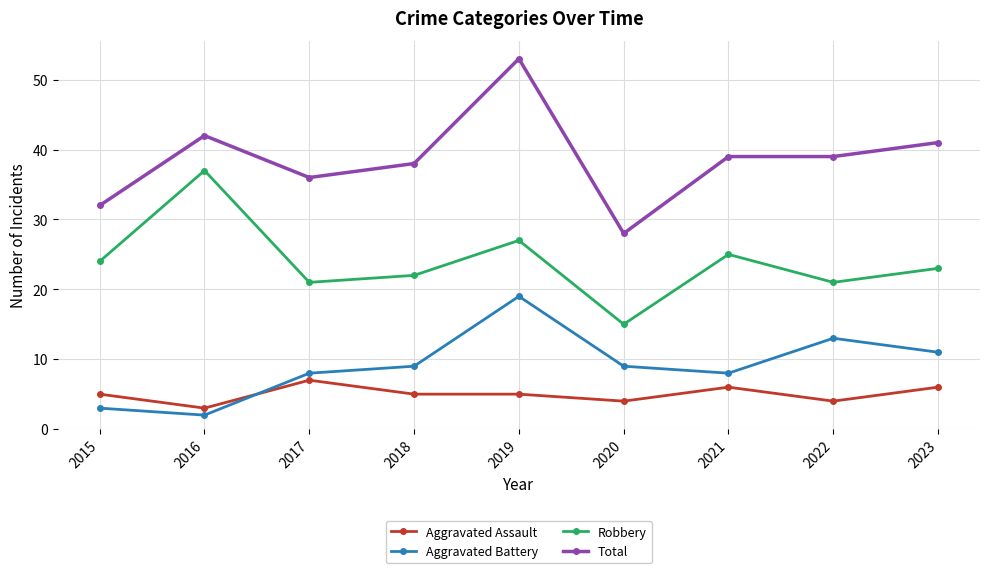

True or false: Aggravated Battery and Aggravated Assault intersect in this chart.

True